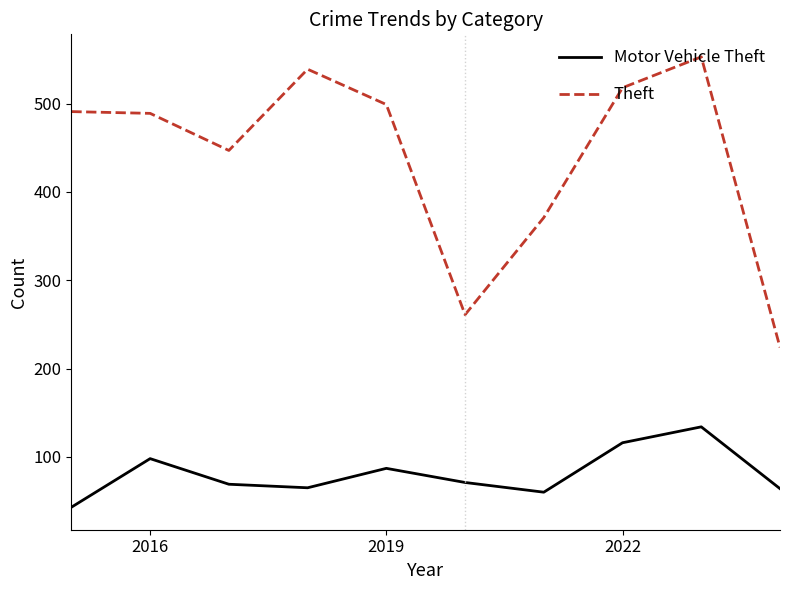

List the series in order of their peak value, highest first.

Theft, Motor Vehicle Theft